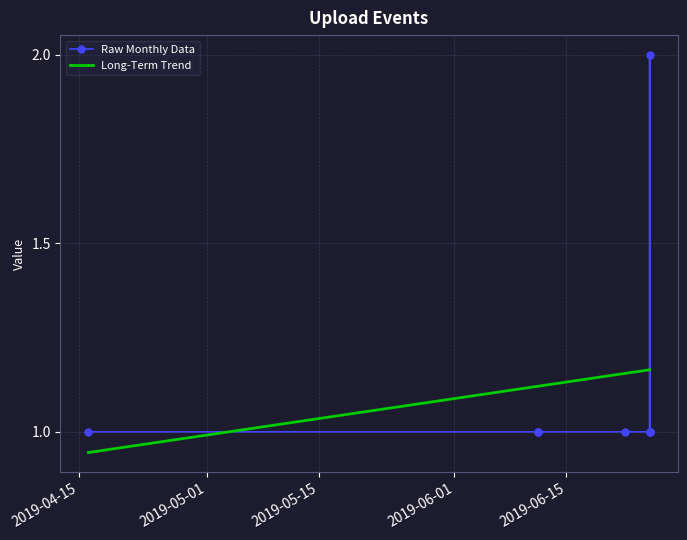

Count the number of categories in the chart.

8